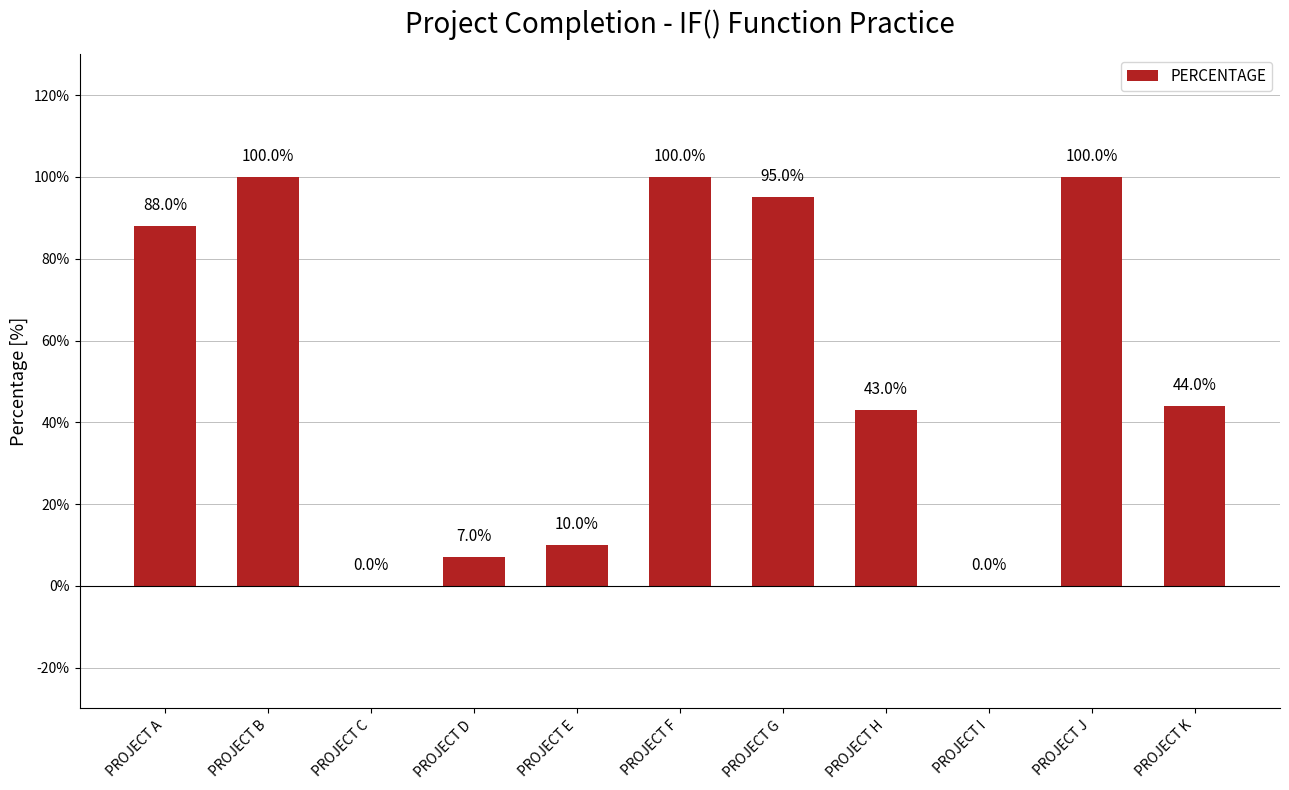

Reading left to right, what are all the values shown in this chart?

0.9	1.0	0.0	0.1	0.1	1.0	0.9	0.4	0.0	1.0	0.4